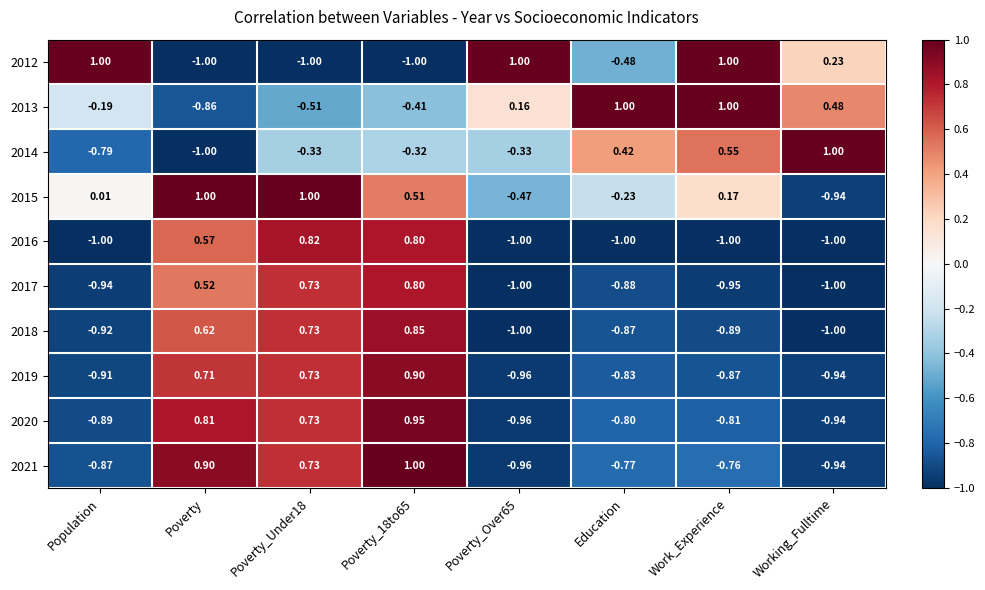

Where is 2015 nearest to the value 0?

Population